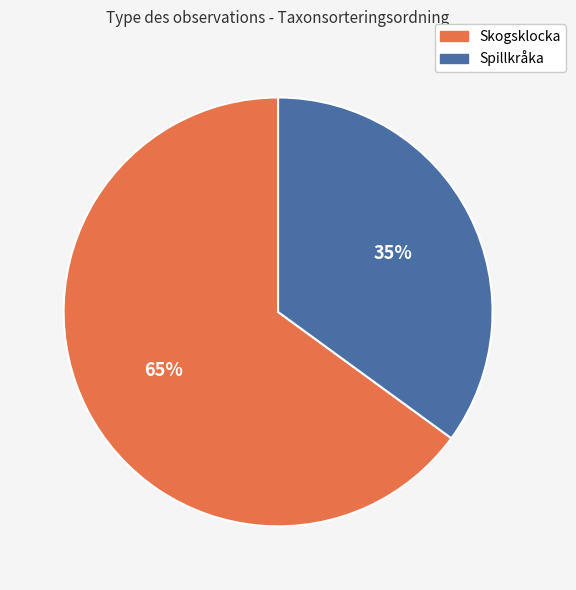

The Spillkråka slice represents 26% of the pie. True or false?

False